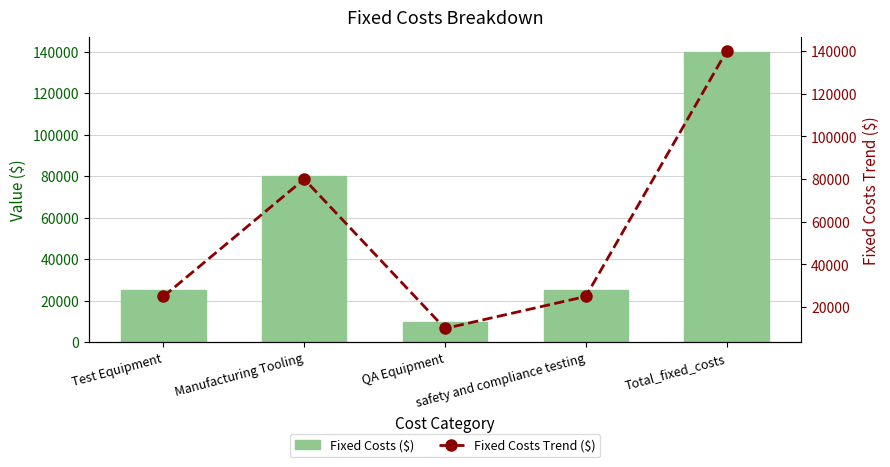

Which category has the highest value in the Fixed Costs ($) series?

Total_fixed_costs